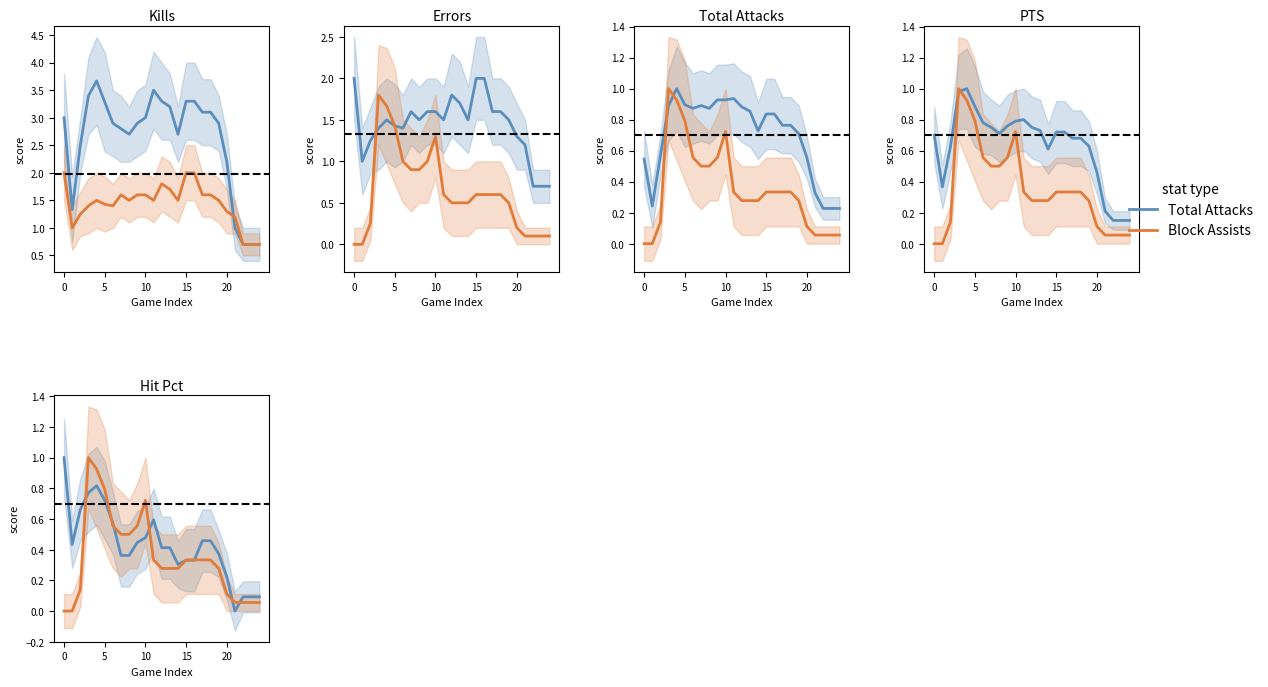

How many interior local valleys does the Total Attacks series have?

3